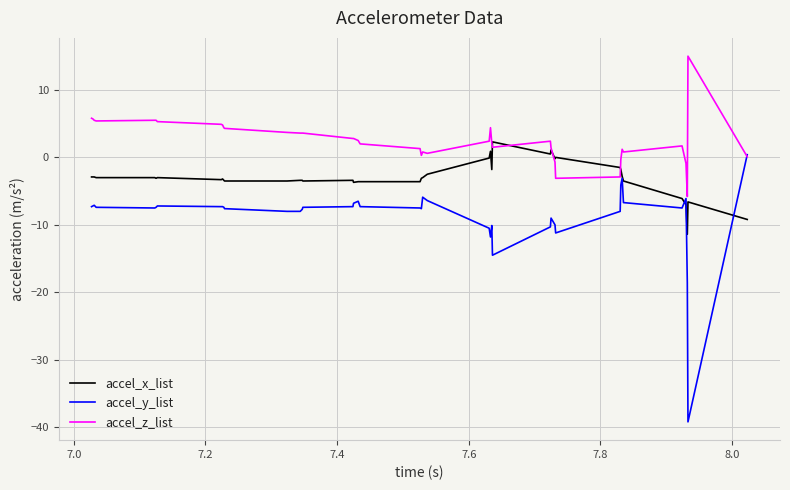

Rank the series by their average value, from lowest to highest.

accel_y_list, accel_x_list, accel_z_list